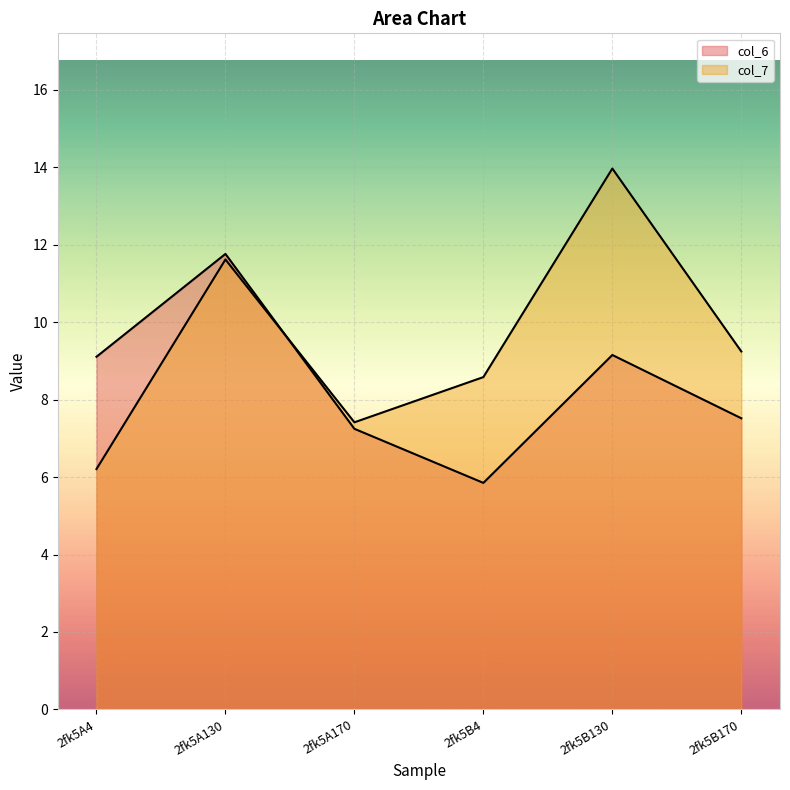

Between which two adjacent categories do col_7 and col_6 first intersect?

2fk5A130 and 2fk5A170